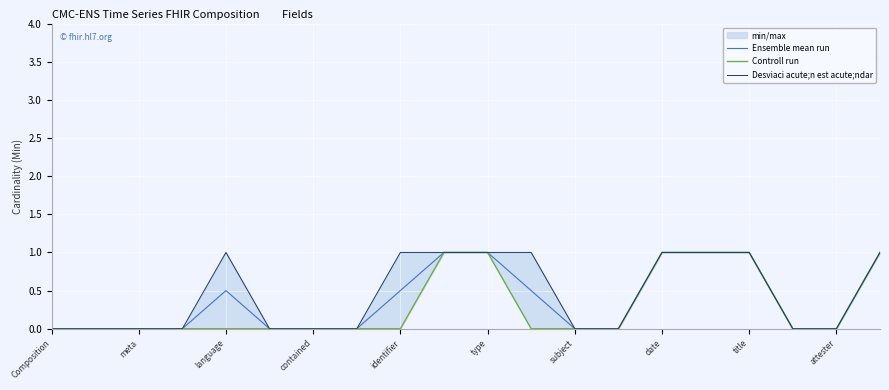

True or false: Ensemble mean run has a value of -0.6 at contained.

False